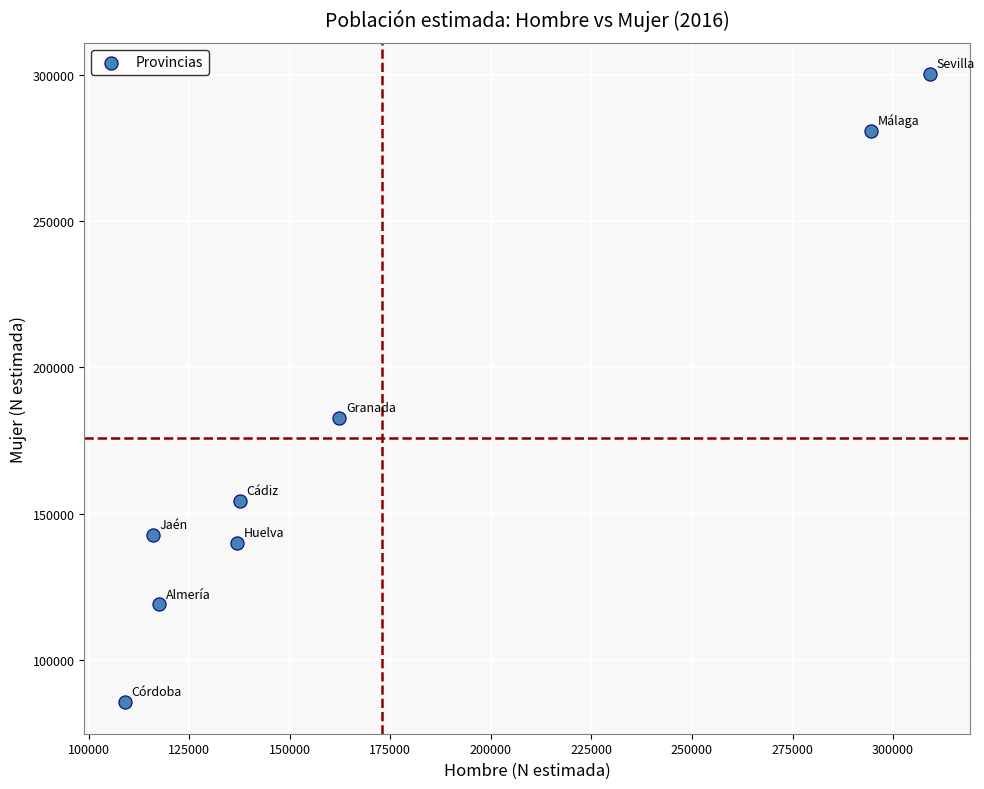

What is the range of X values (max minus min)?

200132